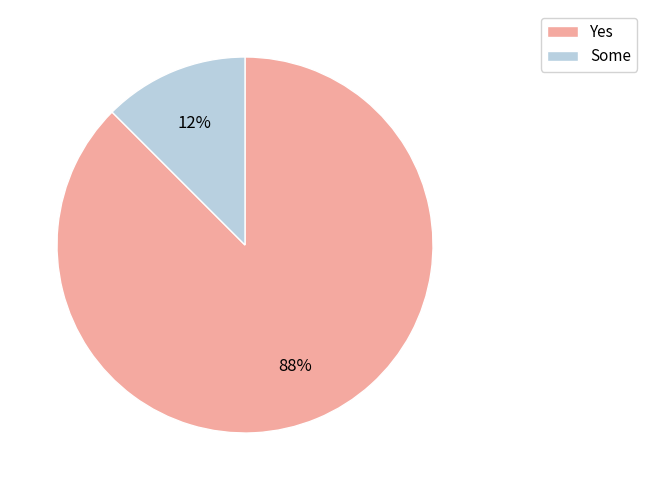

Does Some account for over 50% of the chart?

No